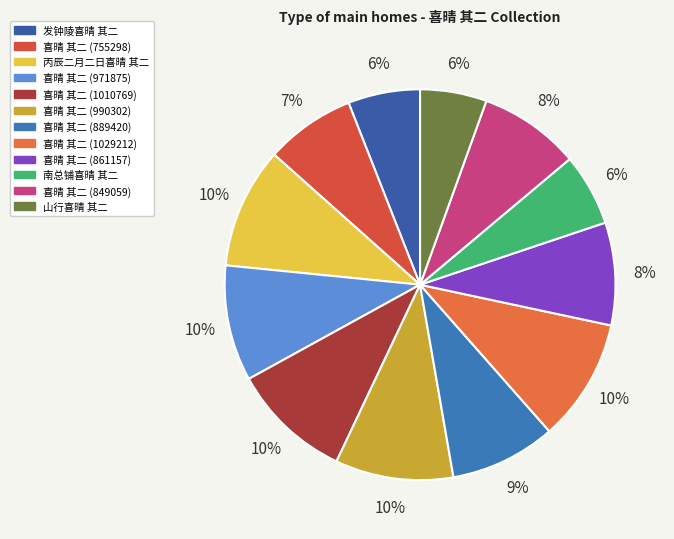

Is there any slice that represents more than half of the pie?

No